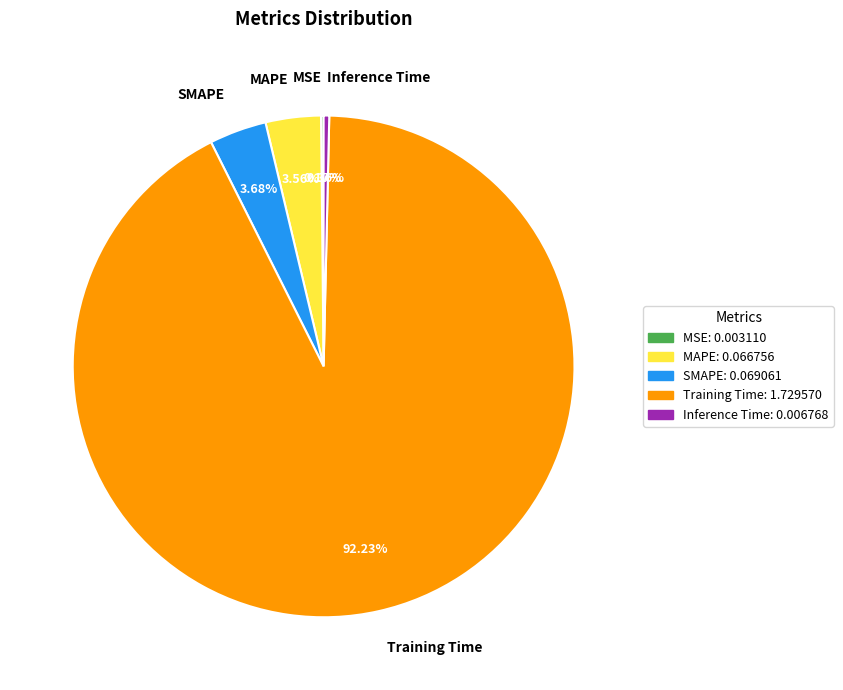

True or false: MAPE accounts for 4% of the total.

True